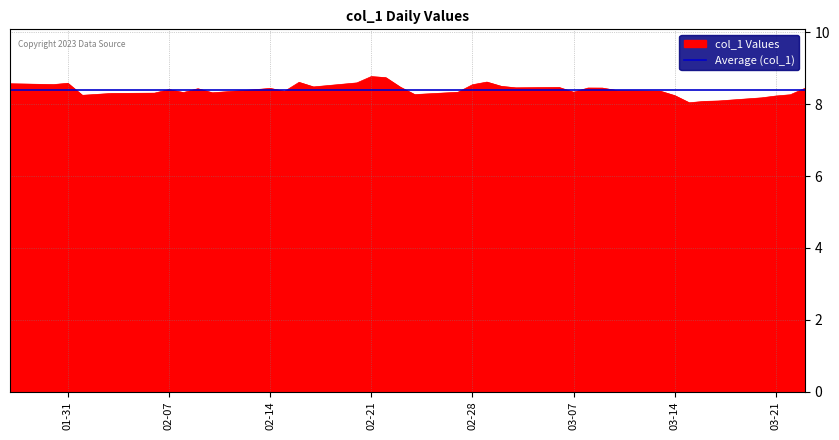

Where is the first local maximum?

01-31